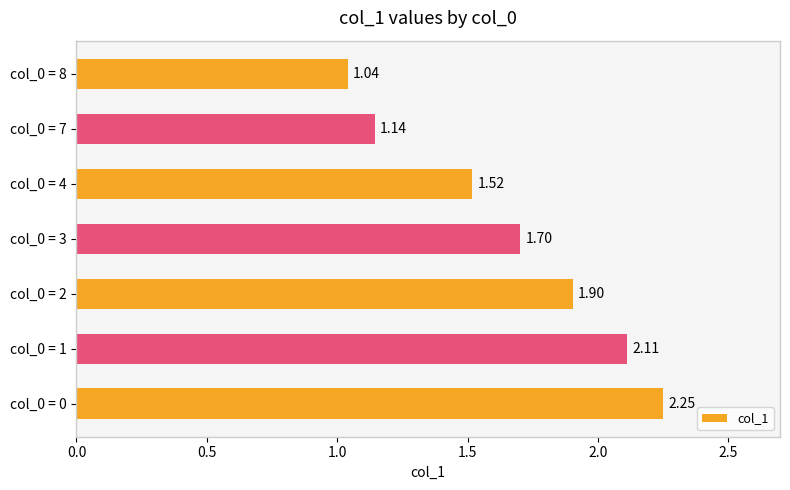

Approximately how many times larger is the value at col_0 = 7 compared to col_0 = 3?

0.7